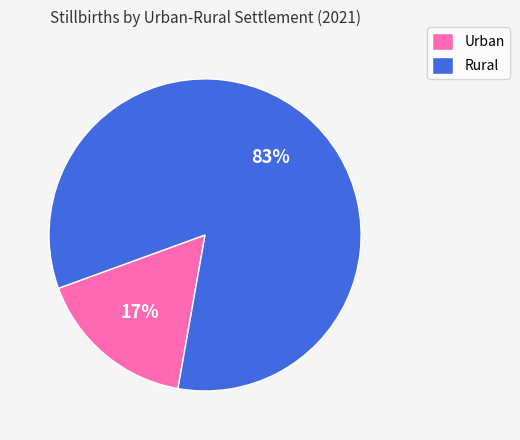

Rank the categories by value from lowest to highest.

Urban, Rural